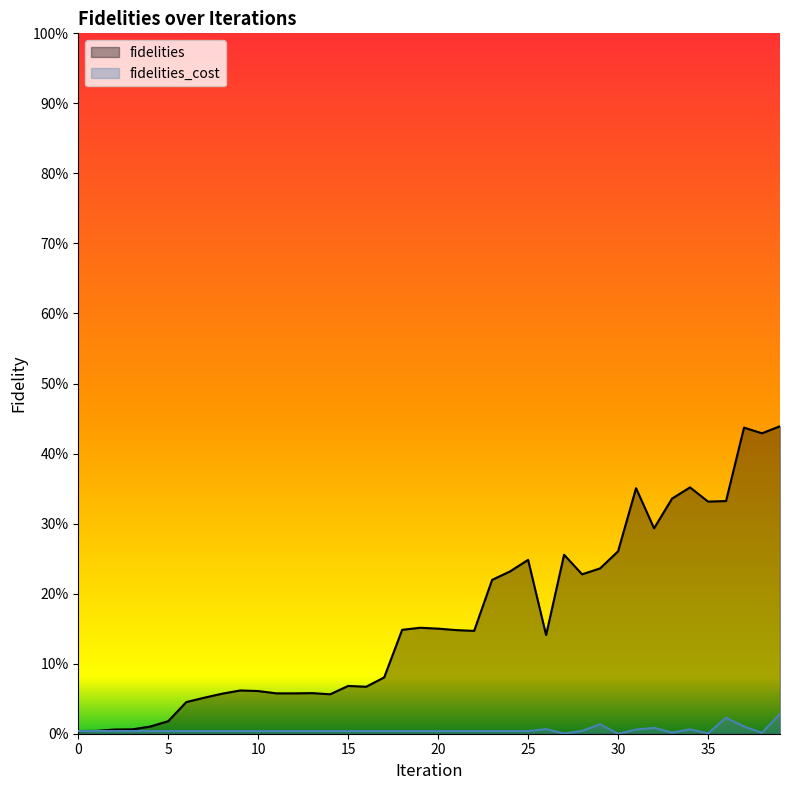

List the labels in order of fidelities_cost value, largest first.

39, 36, 29, 37, 32, 26, 34, 31, 28, 0, 1, 2, 3, 4, 5, 6, 7, 8, 9, 10, 11, 12, 13, 14, 15, 16, 17, 18, 19, 20, 21, 22, 23, 24, 25, 33, 38, 35, 27, 30